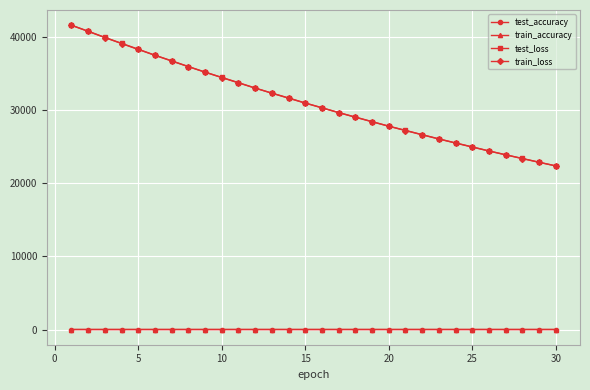

What is the maximum value shown in the chart?

41637.6